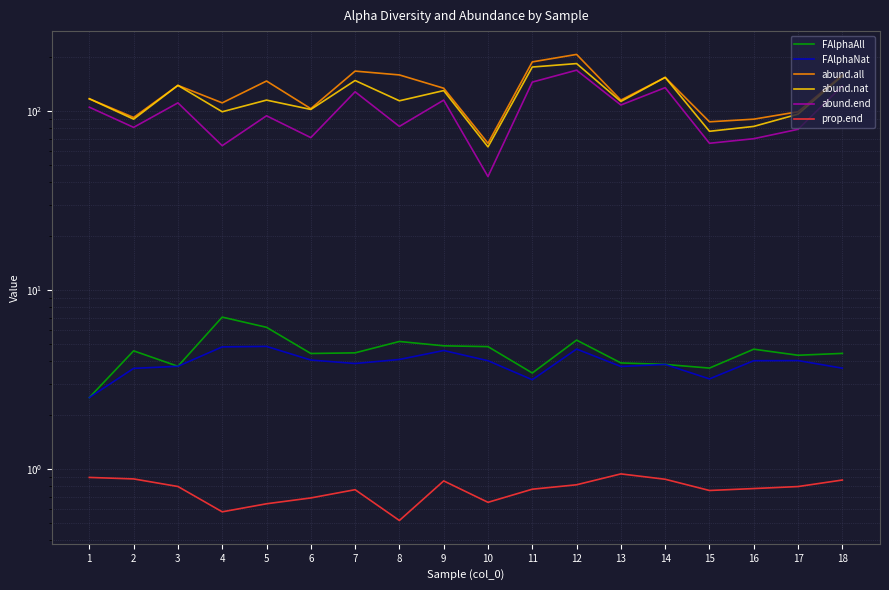

How many values in the abund.end series exceed 105?

8